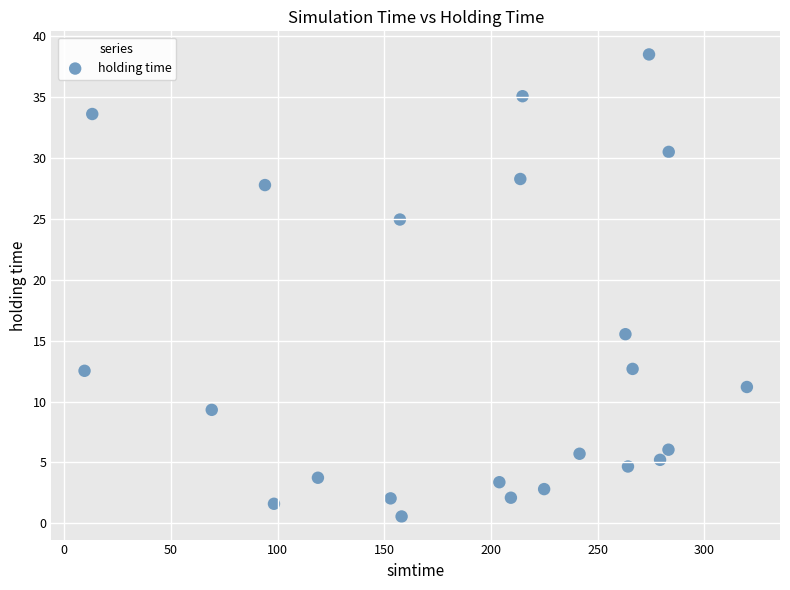

What is the range of X values (max minus min)?

310.6